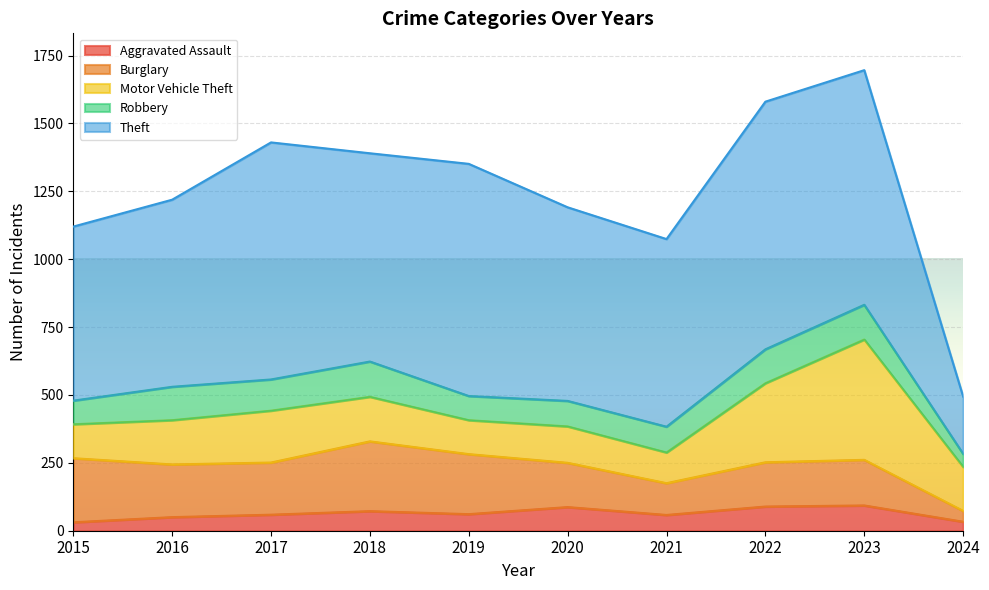

Where does the Burglary series first go above 192?

2015